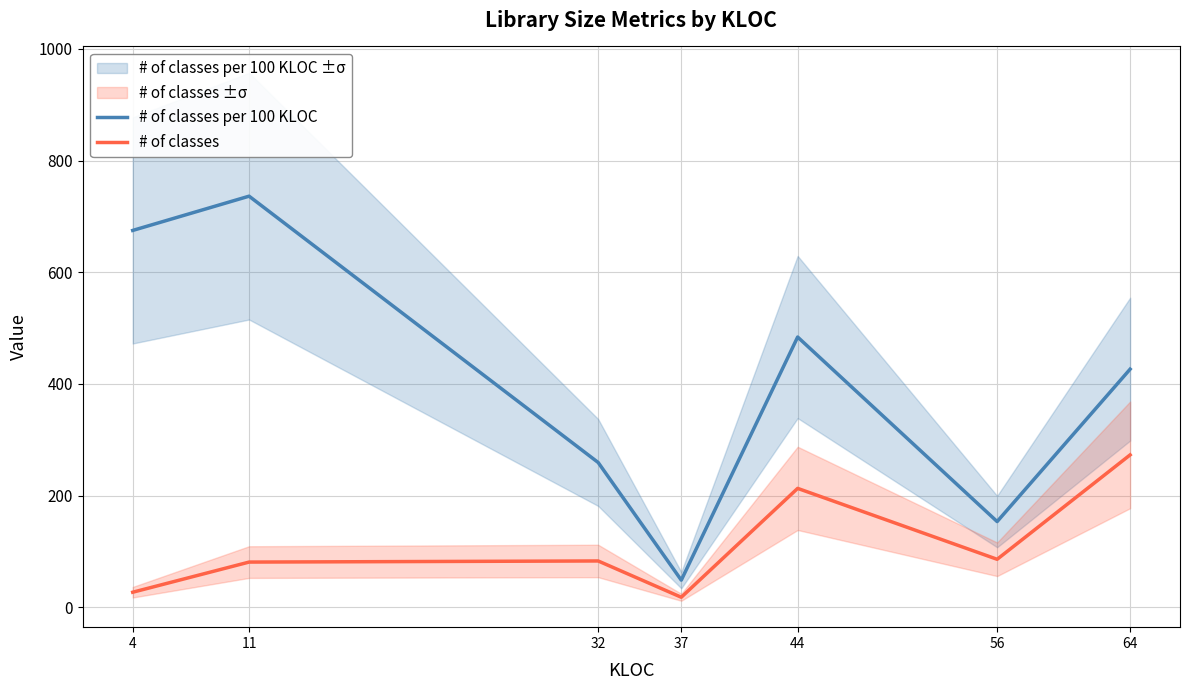

True or false: # of classes and # of classes per 100 KLOC intersect in this chart.

False